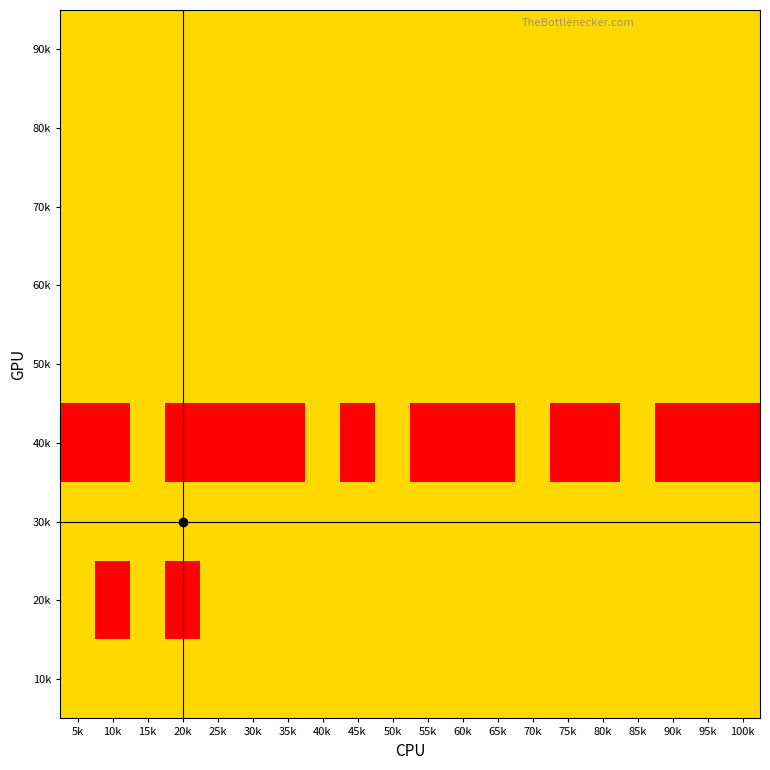

Rank the series by their maximum value, from lowest to highest.

10k, 40k, 50k, 70k, 20k, 30k, 60k, 80k, 90k